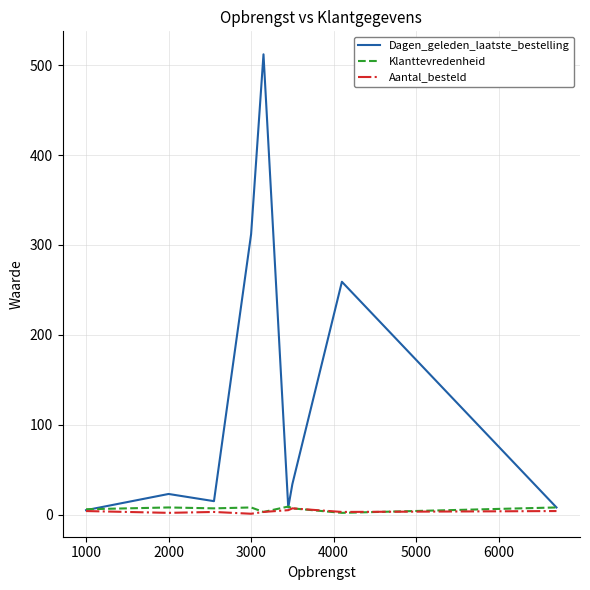

Which series has the largest range (max minus min)?

Dagen_geleden_laatste_bestelling